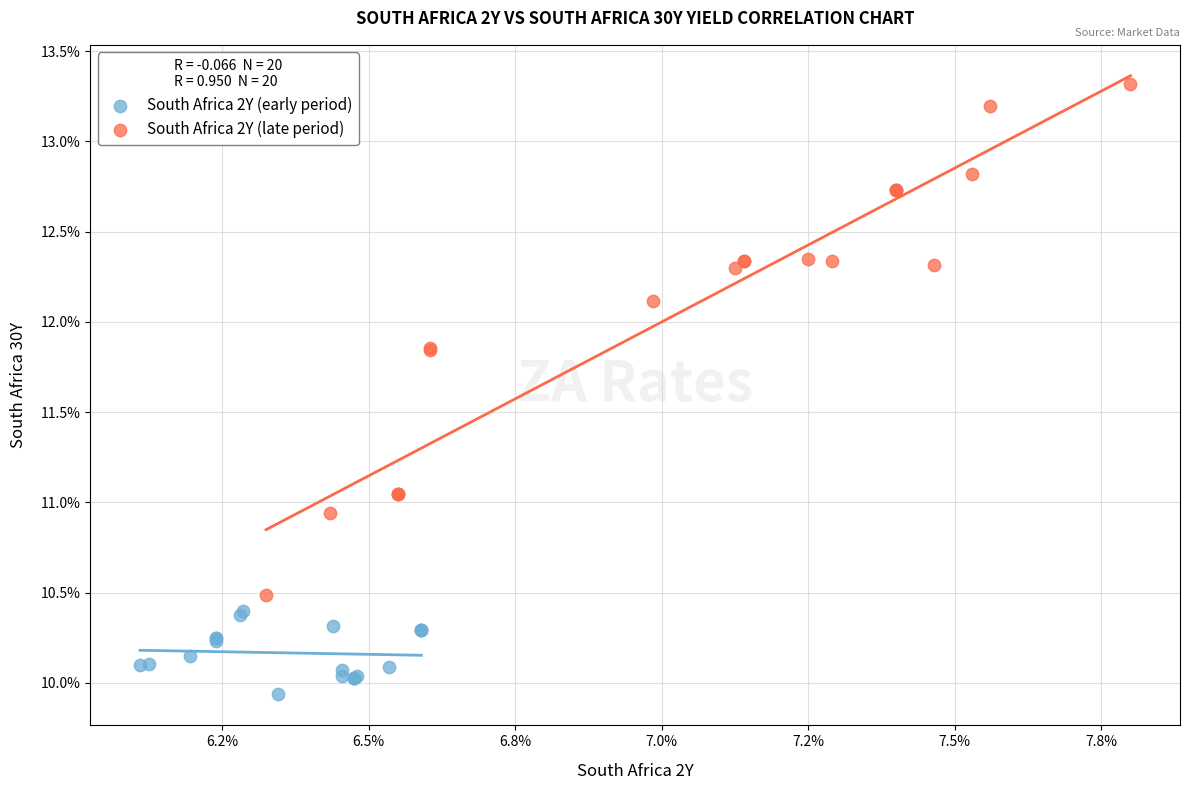

Which series has the largest Y range (max minus min)?

South Africa 2Y (late period)